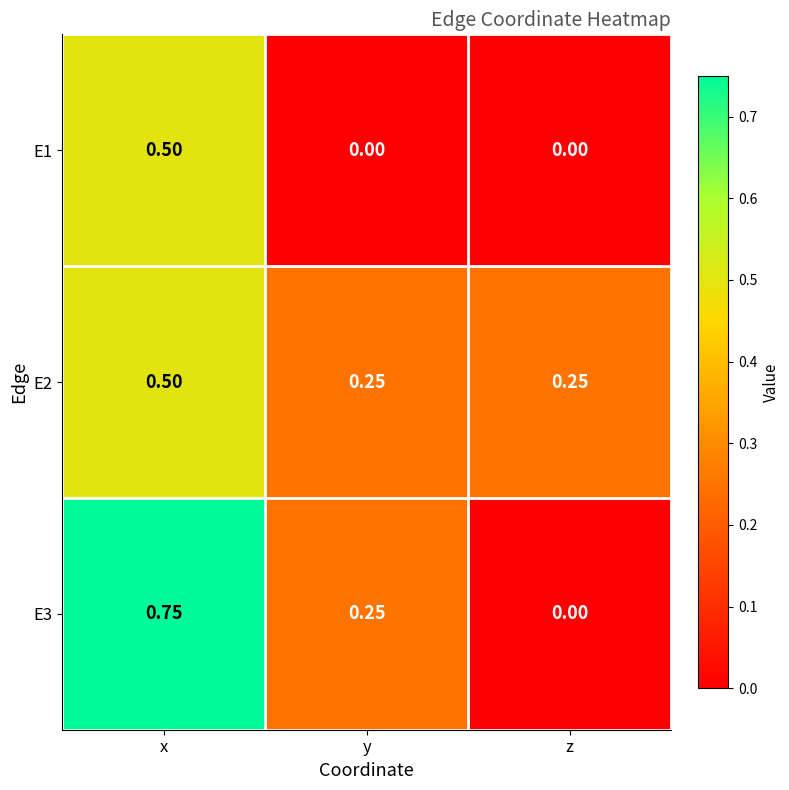

List the labels in order of E3 value, smallest first.

z, y, x